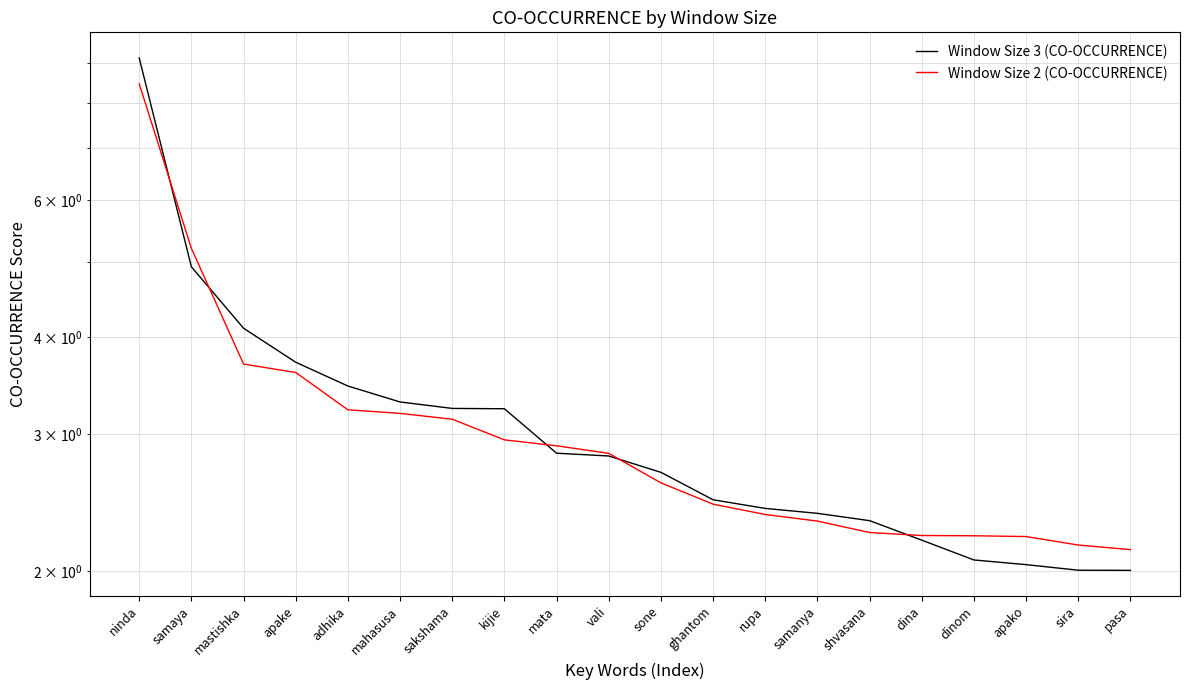

Reading left to right, what are all the values shown in this chart?

Window Size 3 (CO-OCCURRENCE): ninda=9.1	samaya=4.9	mastishka=4.1	apake=3.7	adhika=3.5	mahasusa=3.3	sakshama=3.2	kijie=3.2	mata=2.8	vali=2.8	sone=2.7	ghantom=2.5	rupa=2.4	samanya=2.4	shvasana=2.3	dina=2.2	dinom=2.1	apako=2.0	sira=2.0	pasa=2.0
Window Size 2 (CO-OCCURRENCE): ninda=8.5	samaya=5.2	mastishka=3.7	apake=3.6	adhika=3.2	mahasusa=3.2	sakshama=3.1	kijie=3.0	mata=2.9	vali=2.8	sone=2.6	ghantom=2.4	rupa=2.4	samanya=2.3	shvasana=2.2	dina=2.2	dinom=2.2	apako=2.2	sira=2.2	pasa=2.1